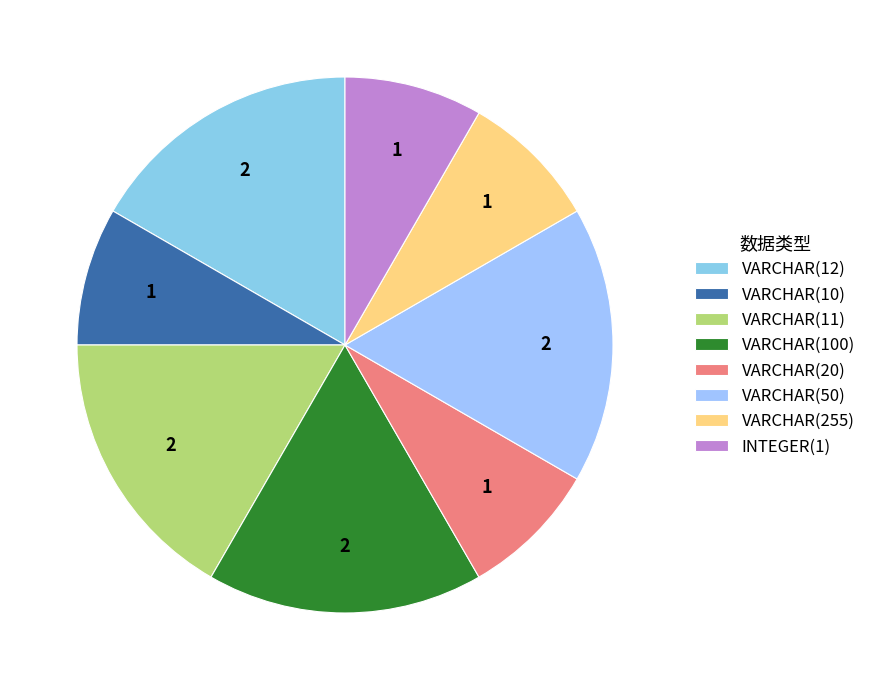

Is it true that VARCHAR(50) is 17% of the pie?

True